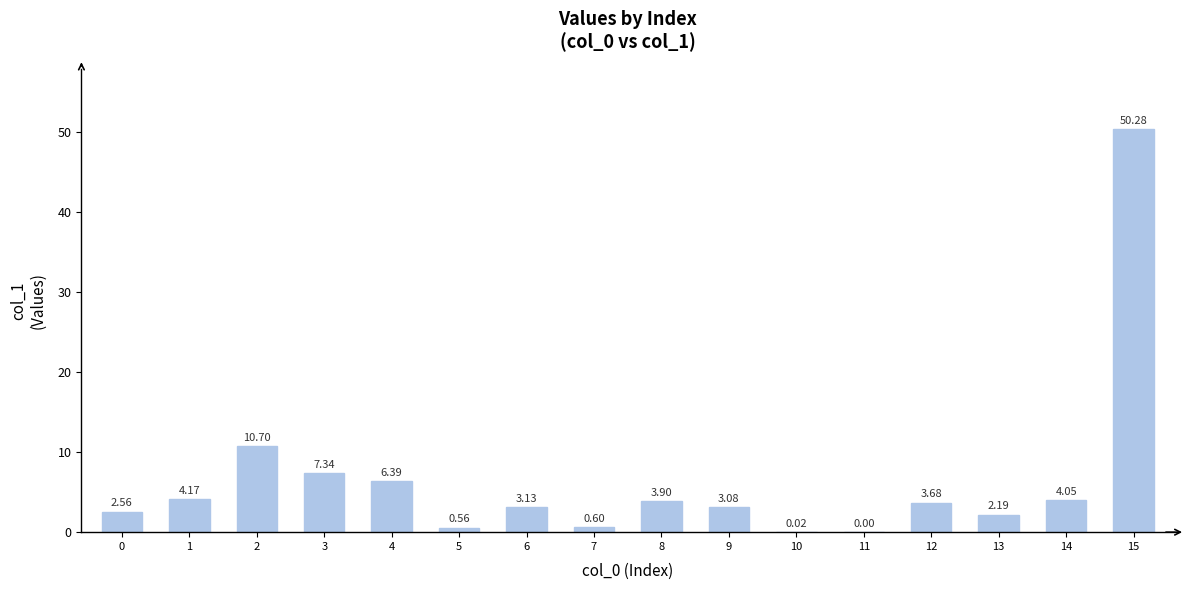

What is the change in value from 2 to 12?

-7.0